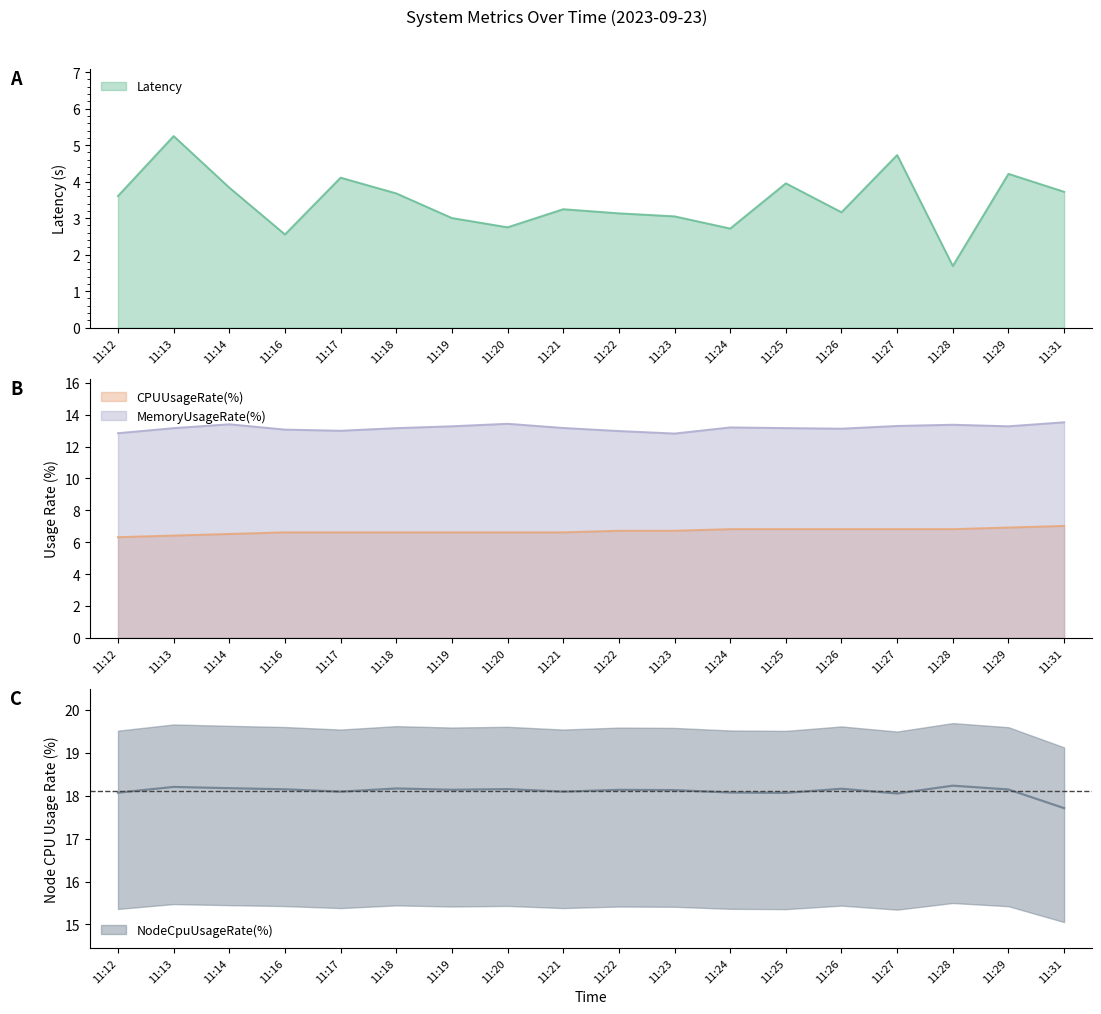

At which category is the sum across all series the highest?

11:13